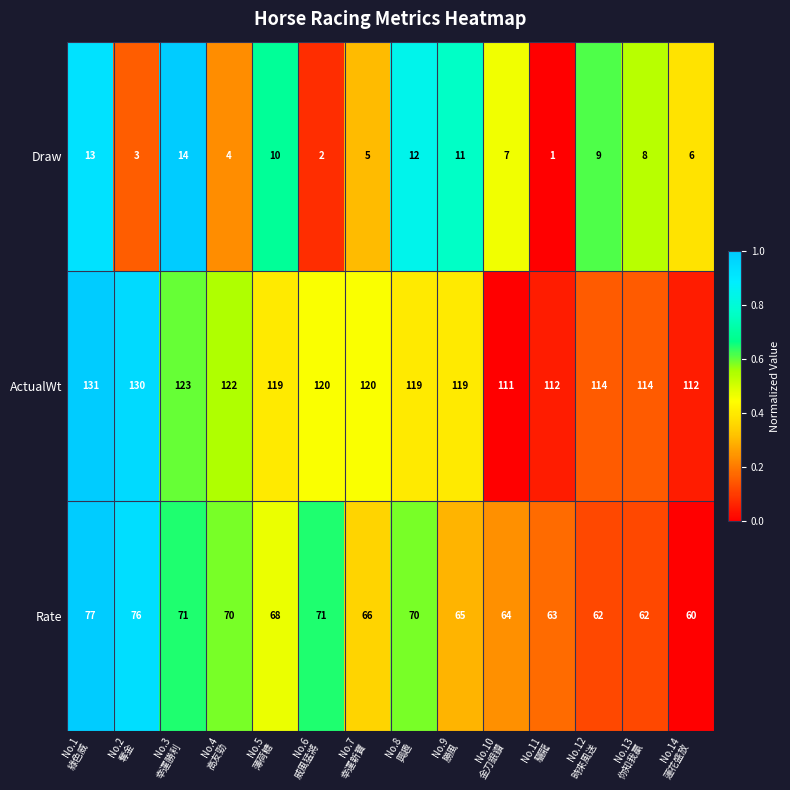

What is the highest value of the ActualWt series?

131